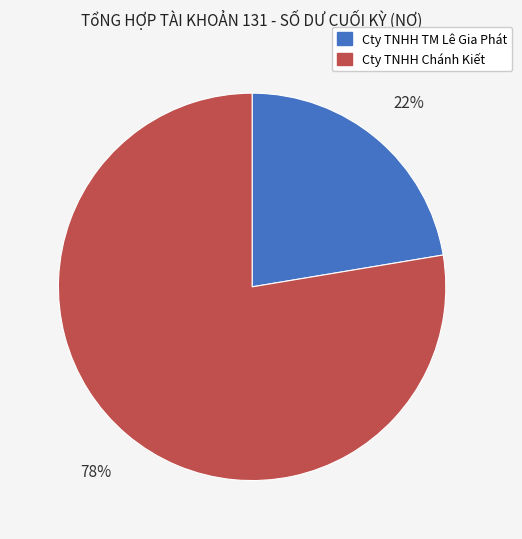

How many slices are in this pie chart?

2